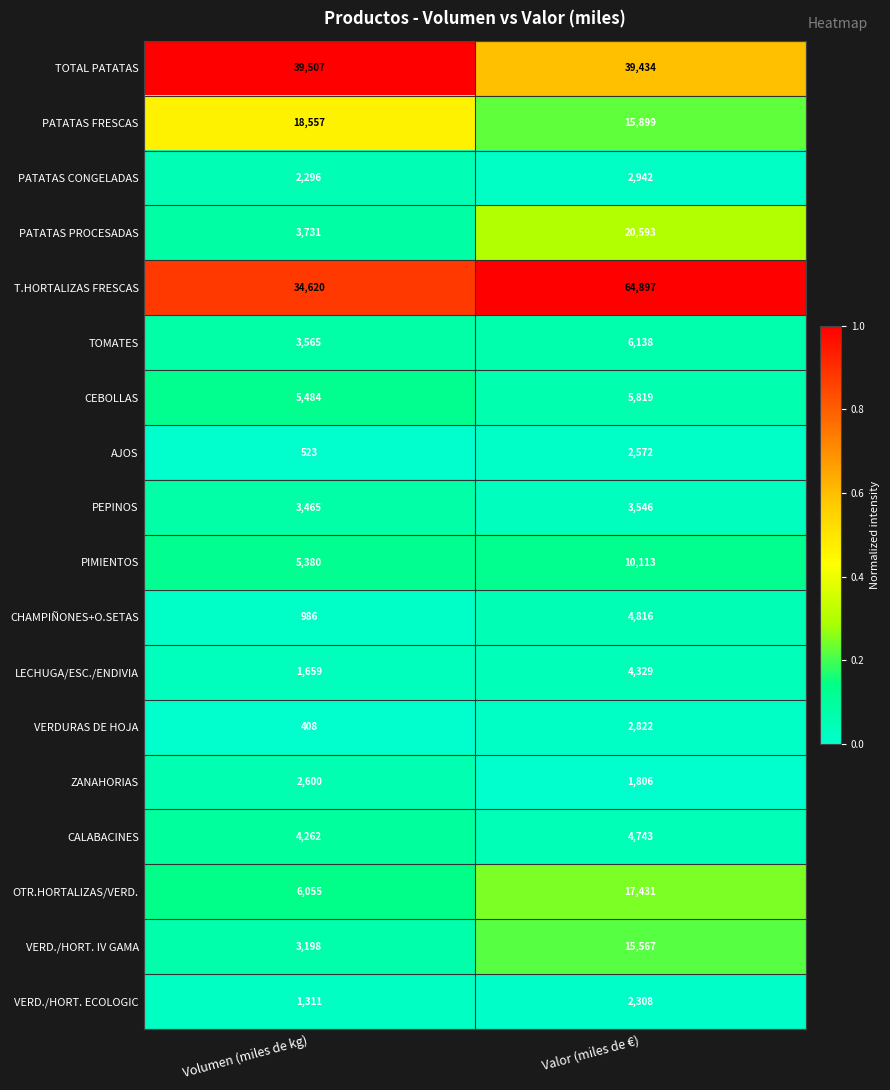

What is the sum of the PATATAS CONGELADAS values at Volumen (miles de kg) and Valor (miles de €)?

5238